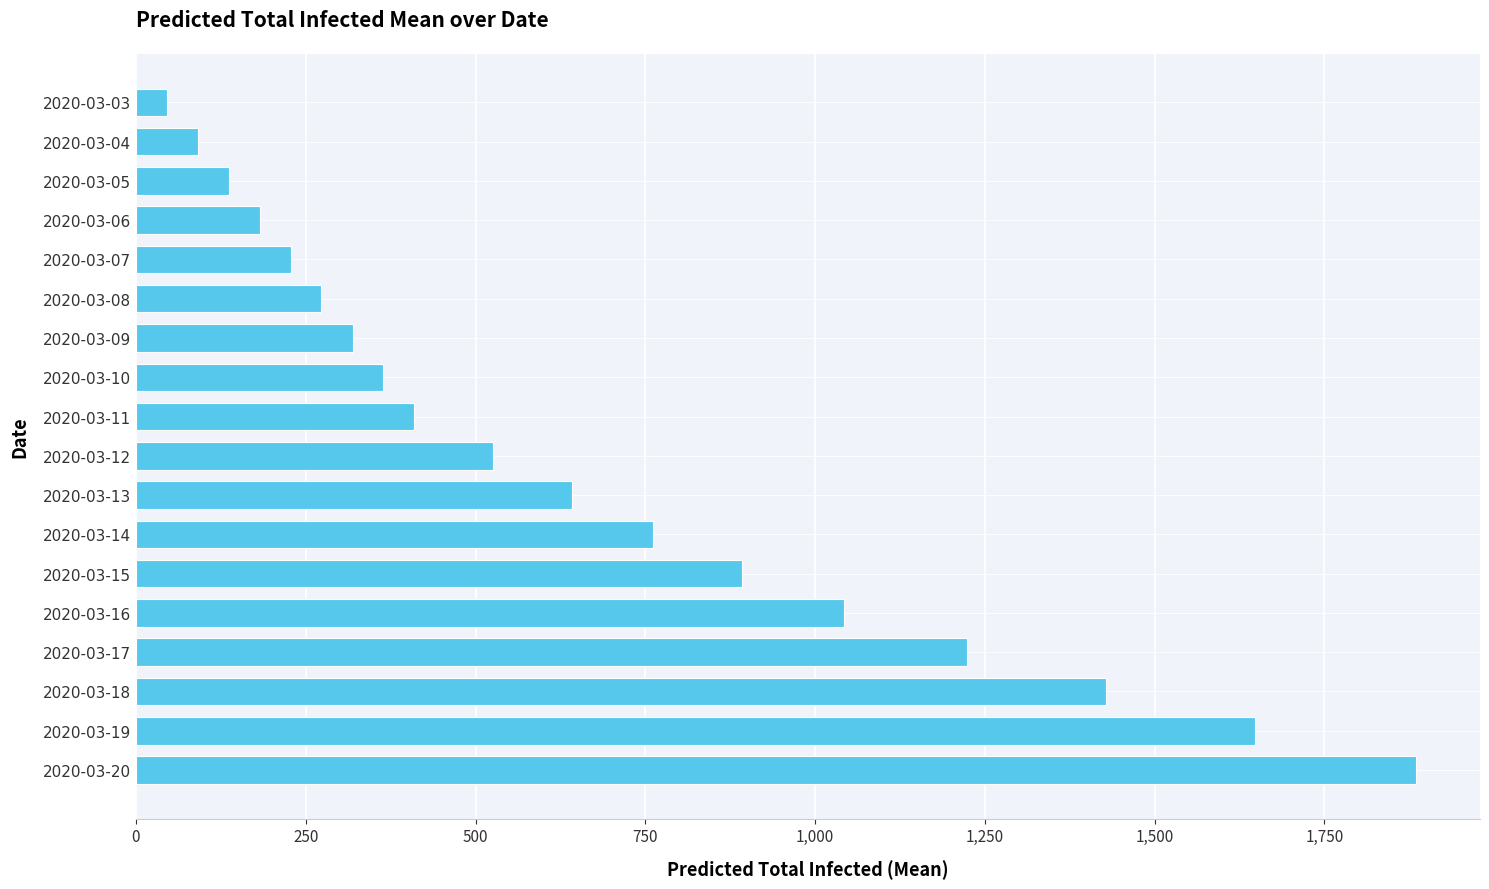

Is it true that the value at 2020-03-14 is 998?

False